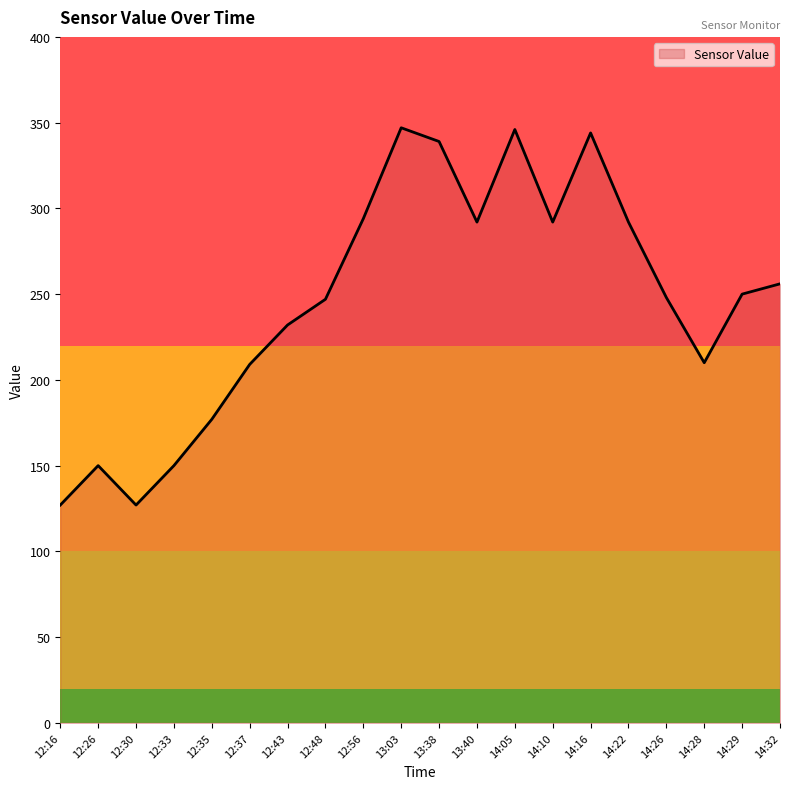

What position from the left is 13:38?

11